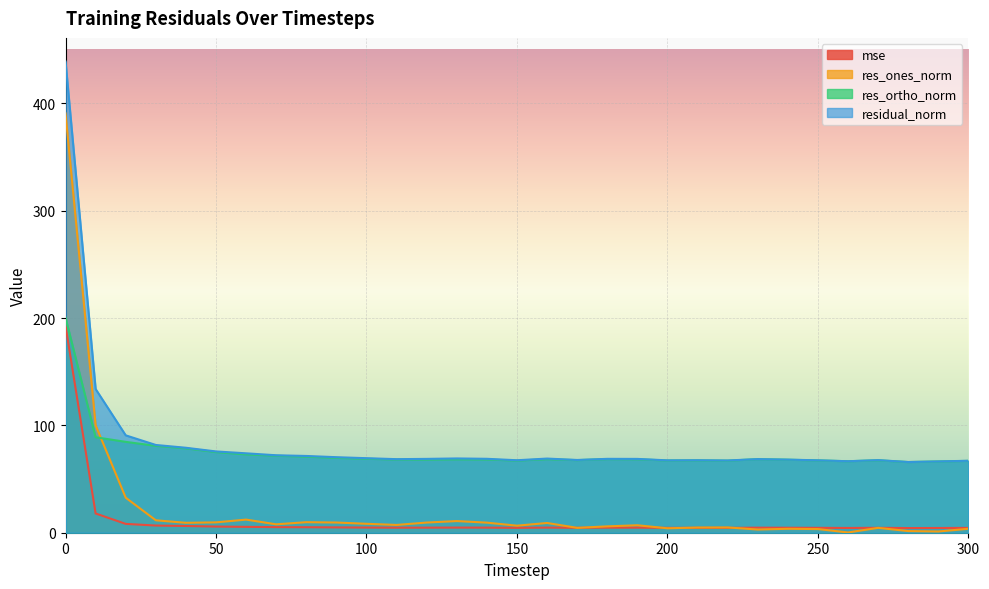

What is the total value across all series at 140?

151.2